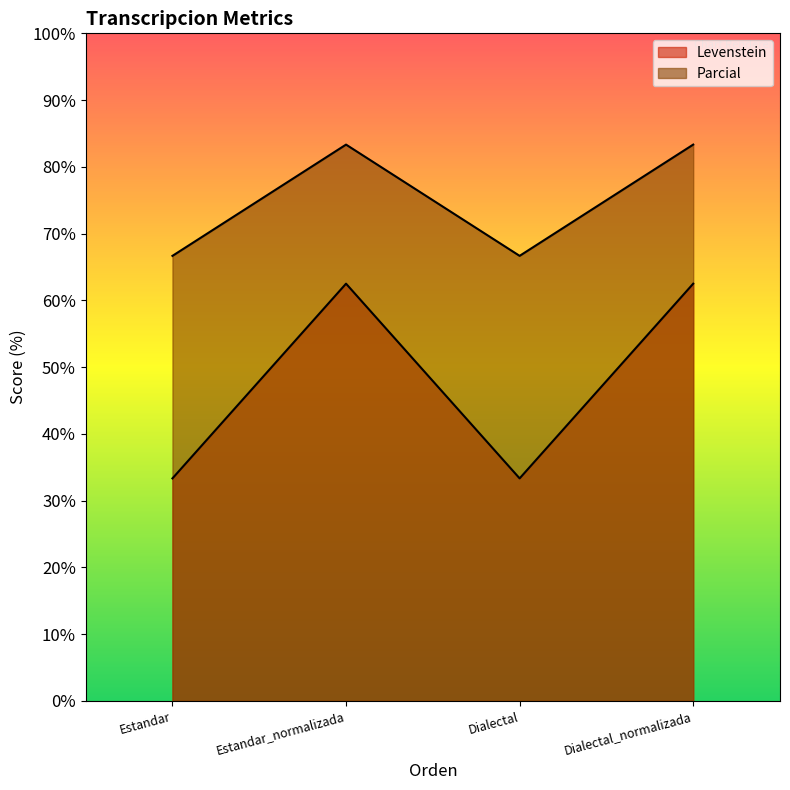

At which label does Parcial first exceed 83?

Estandar_normalizada